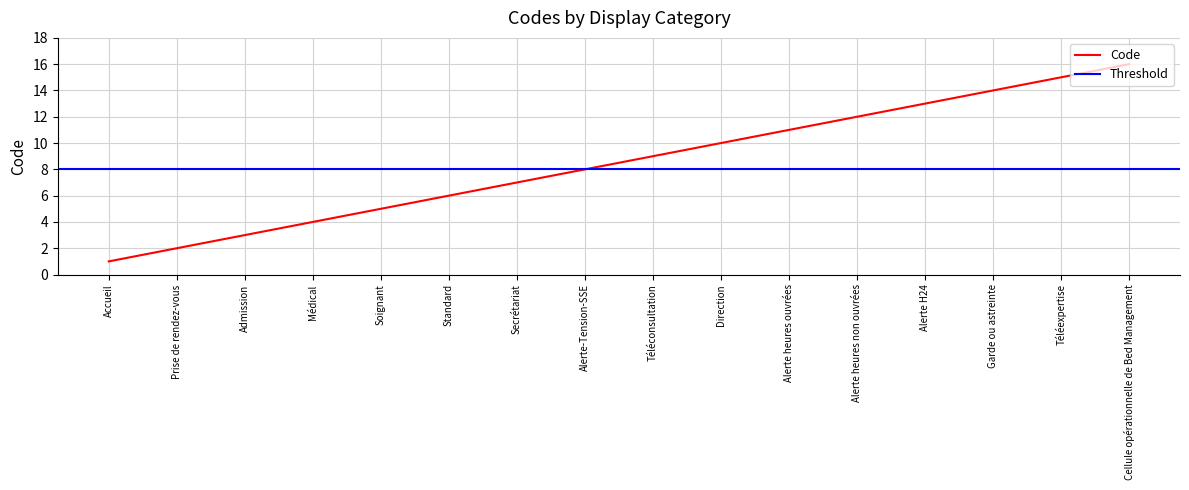

Reading right to left, what are all the values shown in this chart?

Cellule opérationnelle de Bed Management=16	Téléexpertise=15	Garde ou astreinte=14	Alerte H24=13	Alerte heures non ouvrées=12	Alerte heures ouvrées=11	Direction=10	Téléconsultation=9	Alerte-Tension-SSE=8	Secrétariat=7	Standard=6	Soignant=5	Médical=4	Admission=3	Prise de rendez-vous=2	Accueil=1